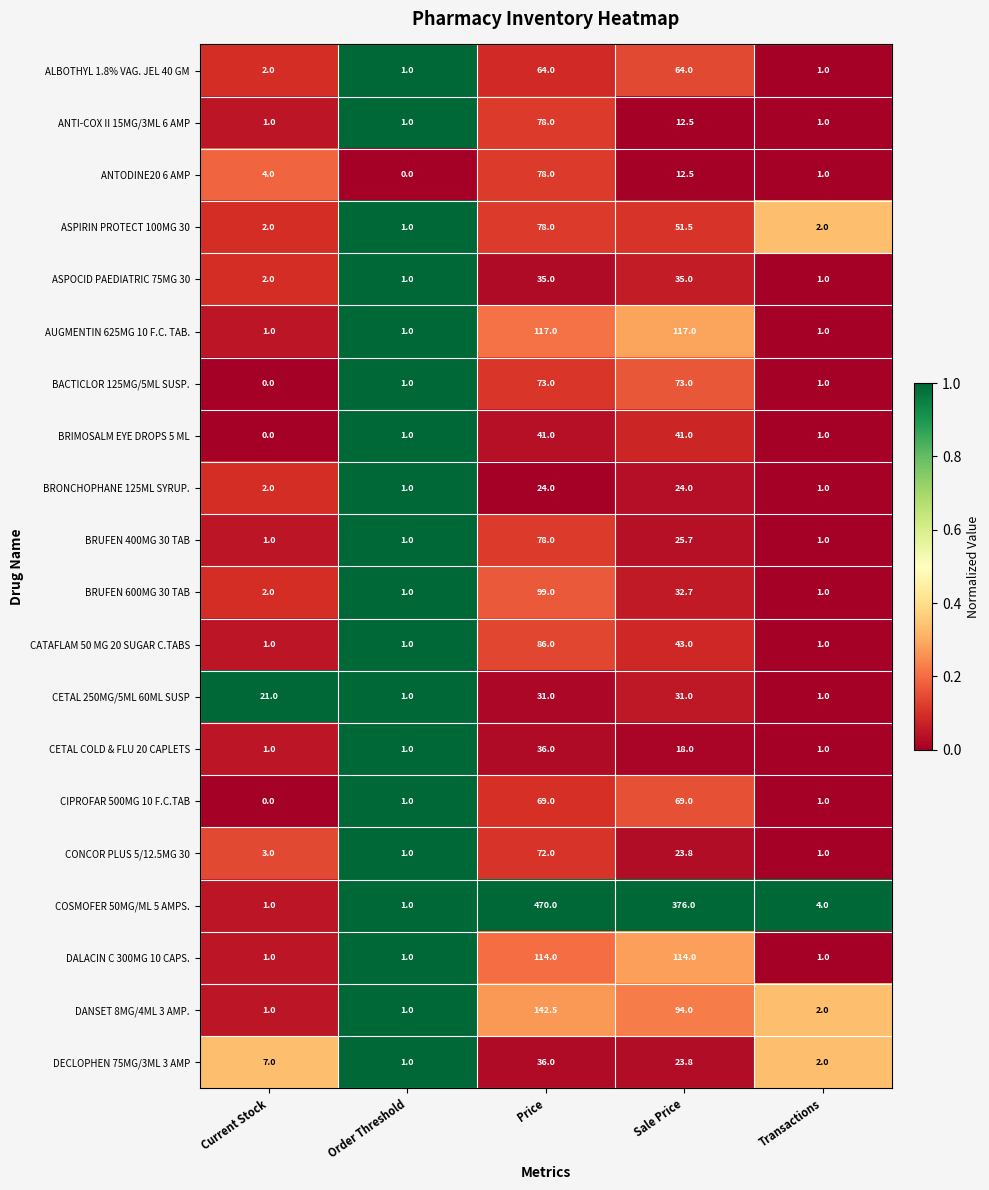

Which series has the widest spread of values?

COSMOFER 50MG/ML 5 AMPS.